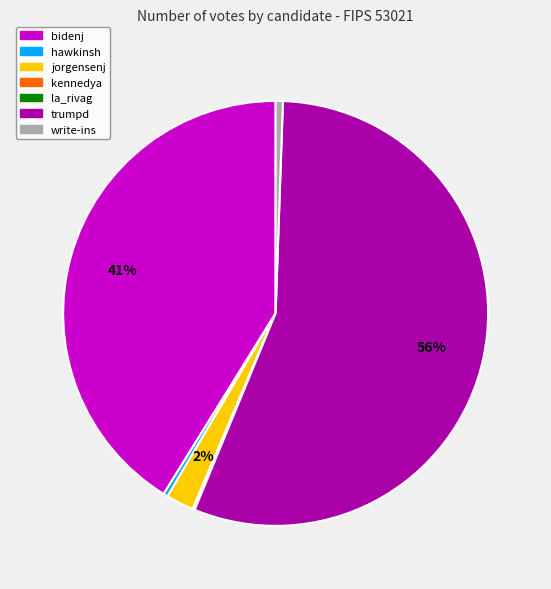

Combined, do bidenj and hawkinsh account for over 50%?

No